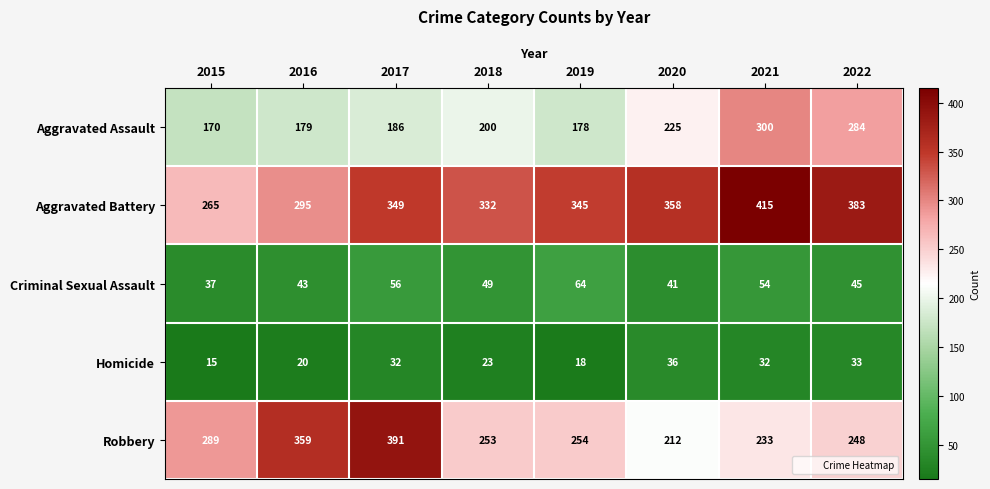

List the series in order of their peak value, highest first.

Aggravated Battery, Robbery, Aggravated Assault, Criminal Sexual Assault, Homicide